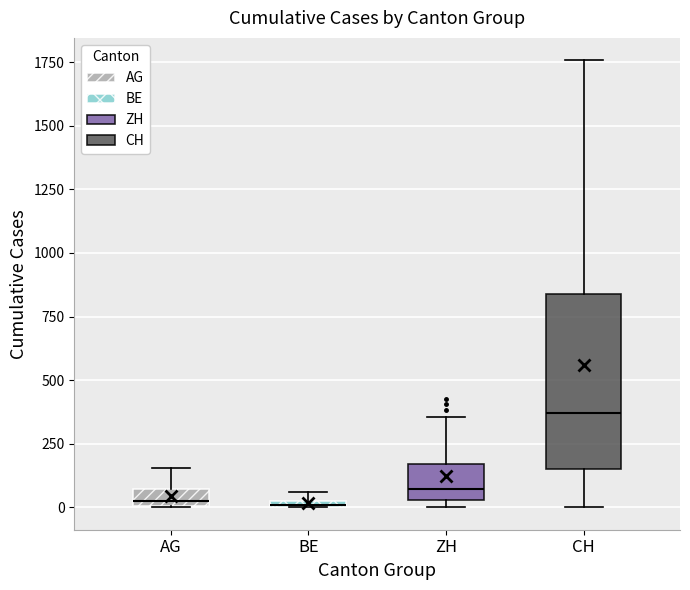

Where does the upper whisker of the box for ZH end on the y-axis? The values are not printed on the chart, so give them approximately, as read against the axis.

350